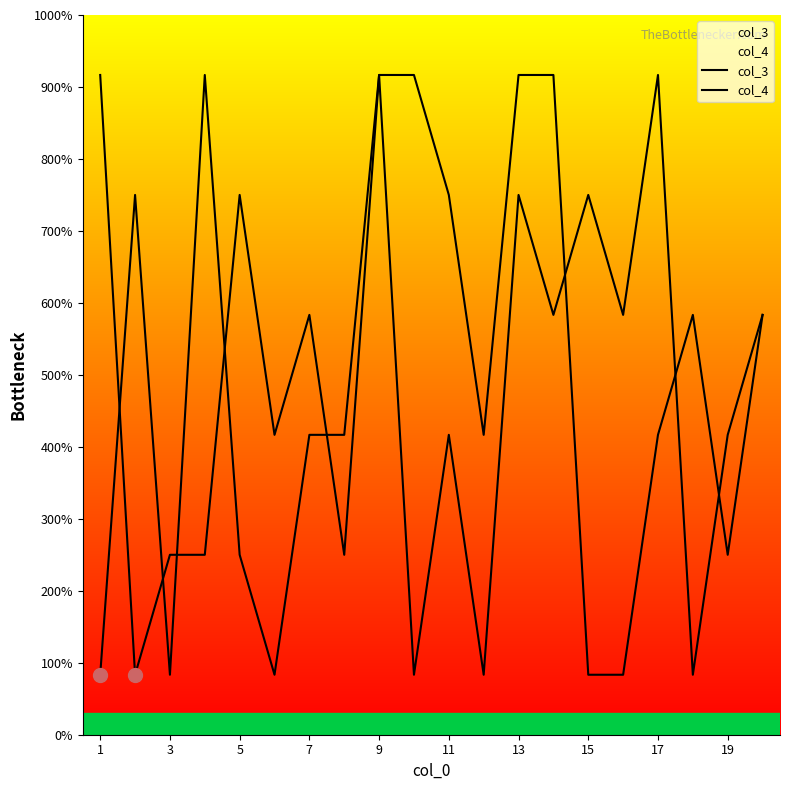

Reading left to right, list all the values displayed in this chart.

col_3: 1=91666.7	2=8333.3	3=25000.0	4=25000.0	5=75000.0	6=41666.7	7=58333.3	8=25000.0	9=91666.7	10=8333.3	11=41666.7	12=8333.3	13=75000.0	14=58333.3	15=75000.0	16=58333.3	17=91666.7	18=8333.3	19=41666.7	20=58333.3
col_4: 1=8333.3	2=75000.0	3=8333.3	4=91666.7	5=25000.0	6=8333.3	7=41666.7	8=41666.7	9=91666.7	10=91666.7	11=75000.0	12=41666.7	13=91666.7	14=91666.7	15=8333.3	16=8333.3	17=41666.7	18=58333.3	19=25000.0	20=58333.3